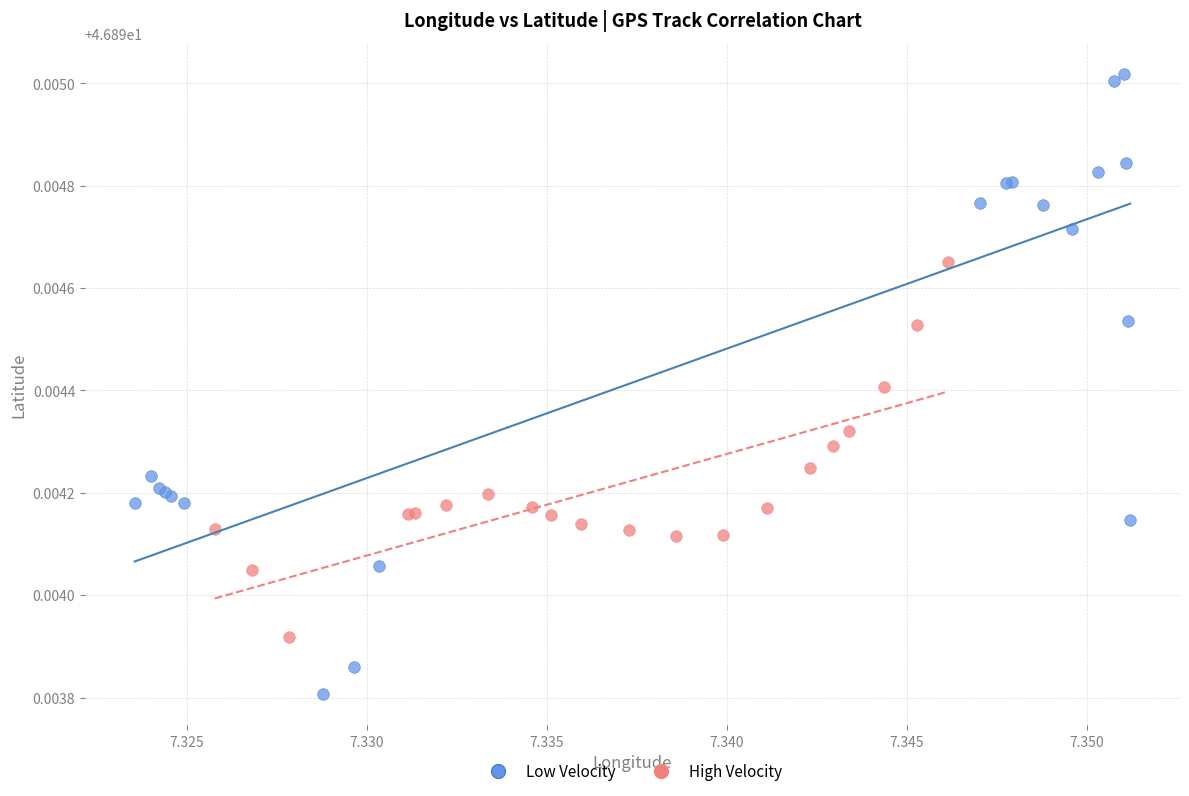

Which series has the largest Y range (max minus min)?

Low Velocity